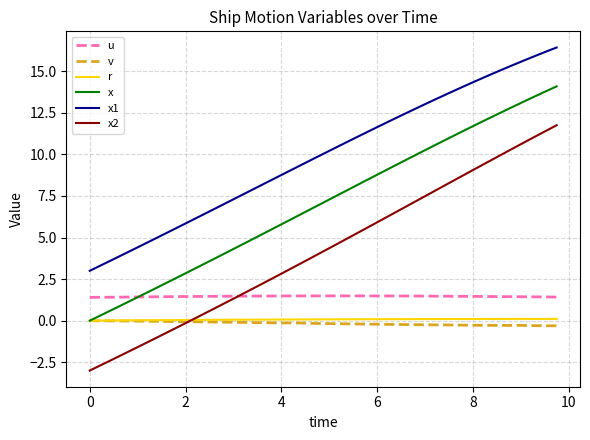

Which series has the widest spread of values?

x2